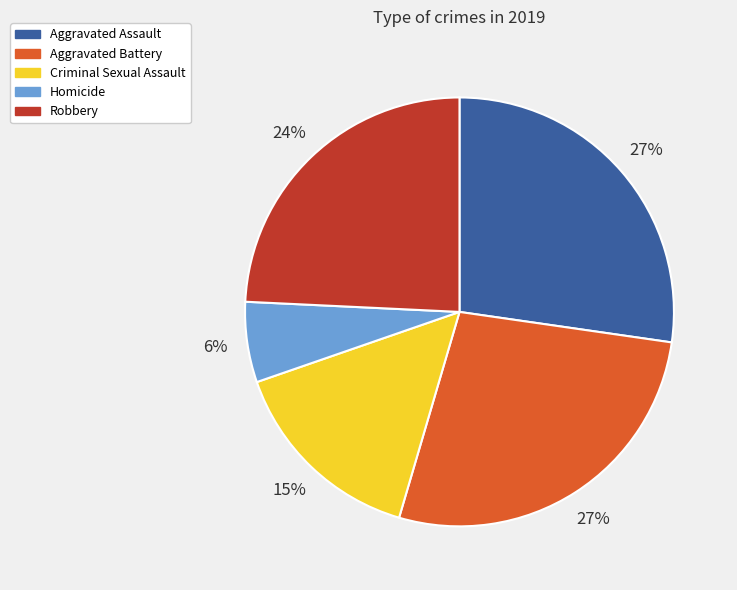

To the nearest percent, what is the difference between the Criminal Sexual Assault and Robbery slice percentages?

9%